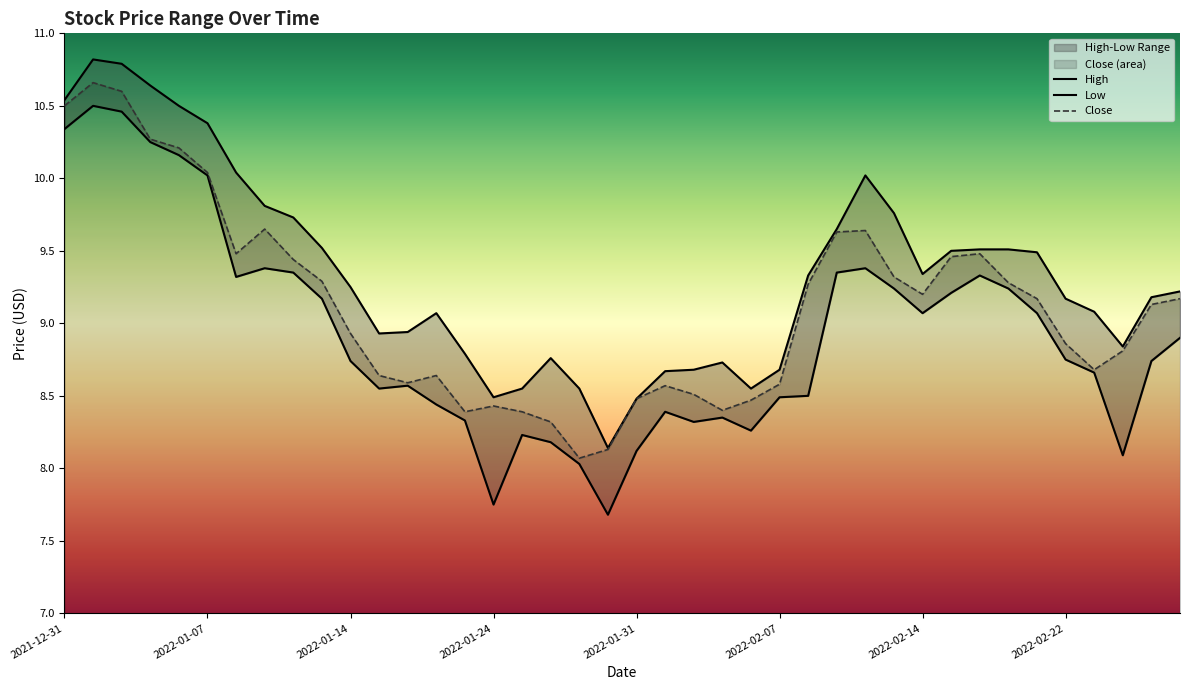

What are all the series names shown in the legend?

High, Low, Close